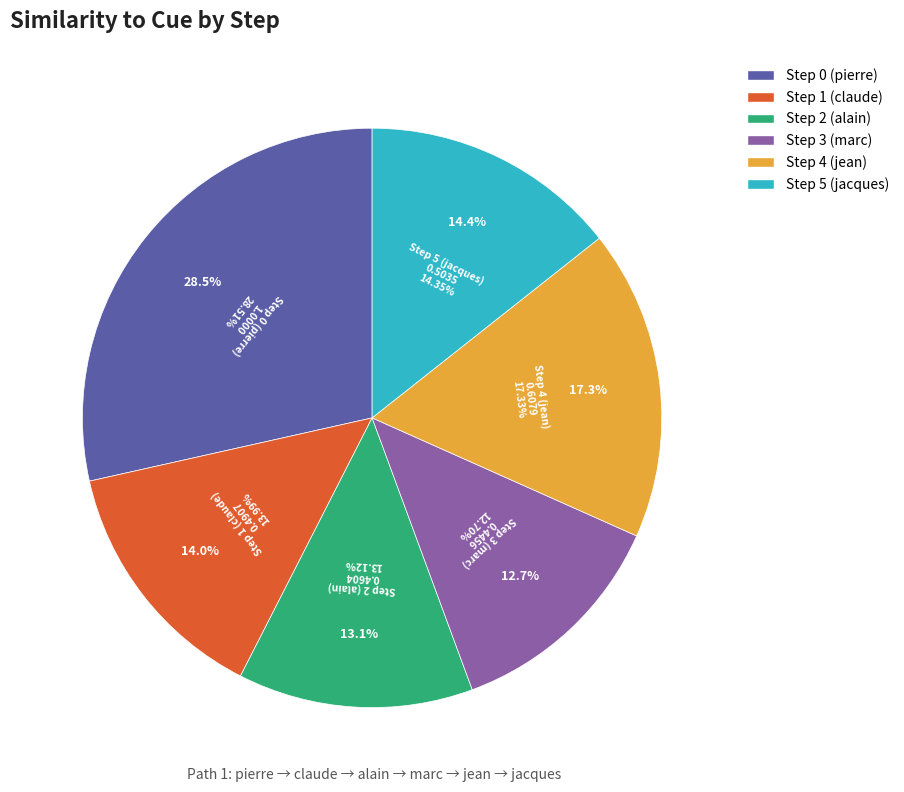

Is it true that 2 is 14% of the pie?

False